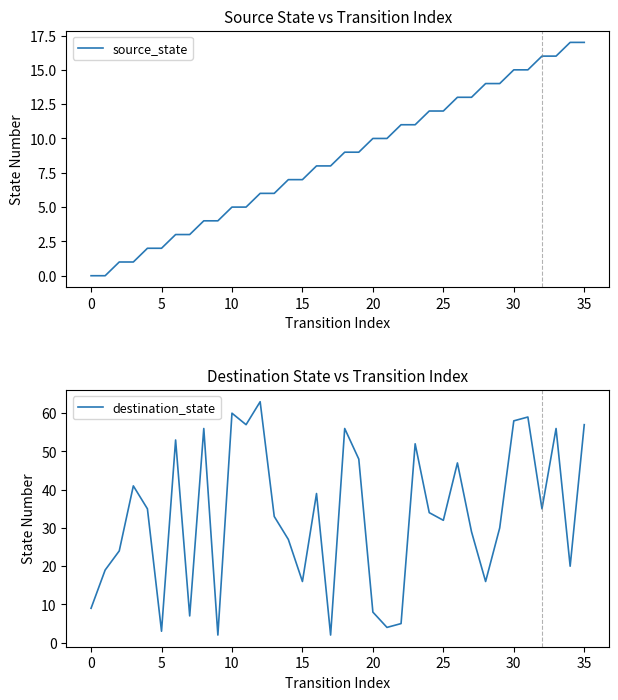

What is the approximate value of destination_state at 20?

8